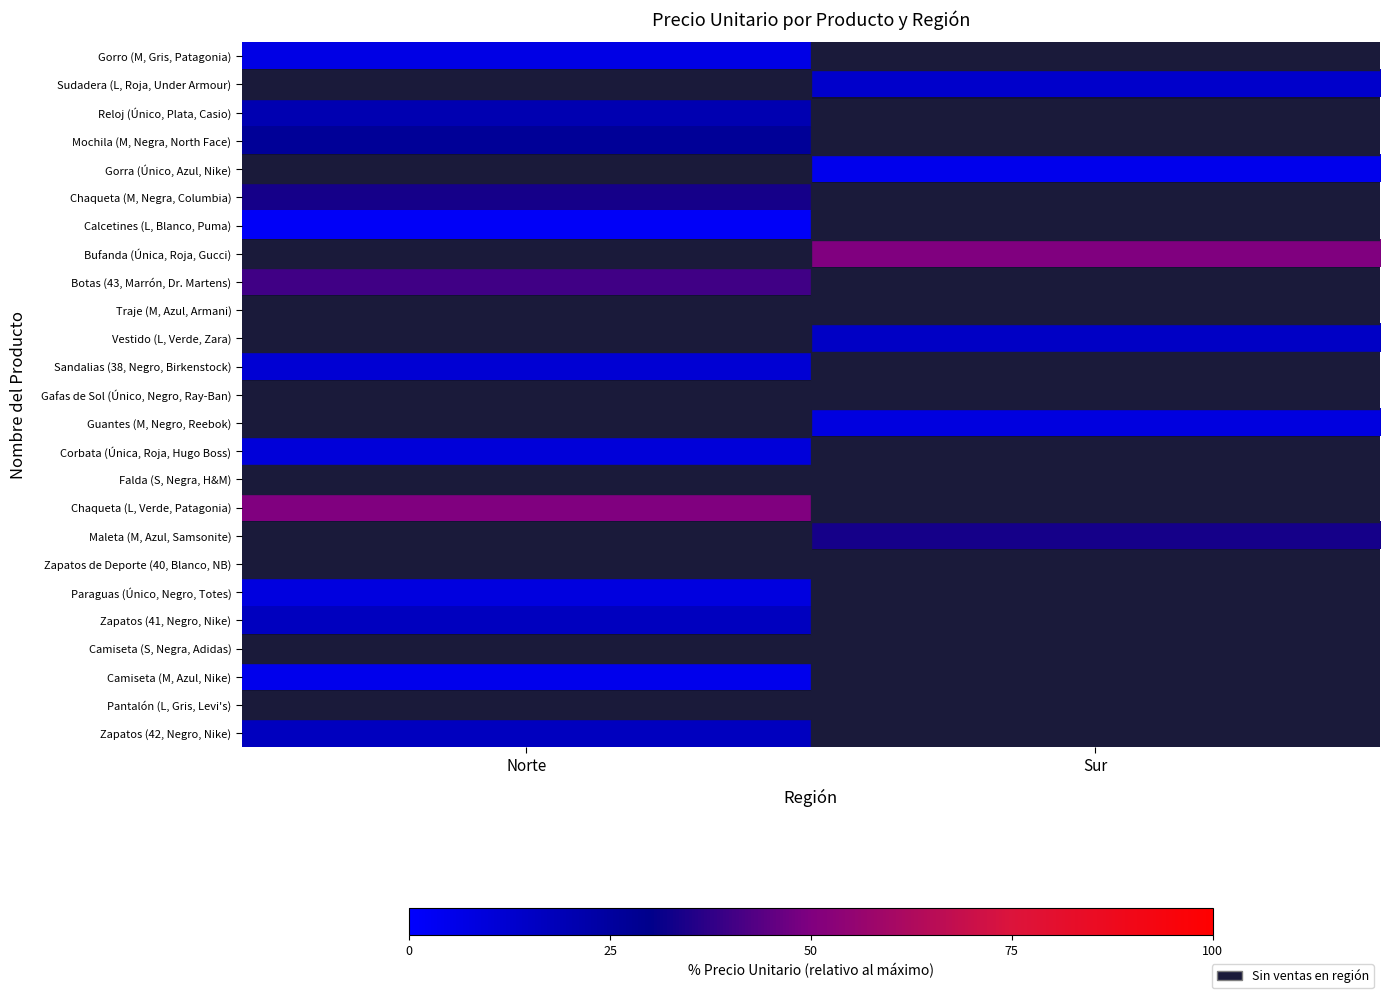

Is the value of Botas (43, Marrón, Dr. Martens) at Sur greater than the value of Sudadera (L, Roja, Under Armour) at Norte?

No